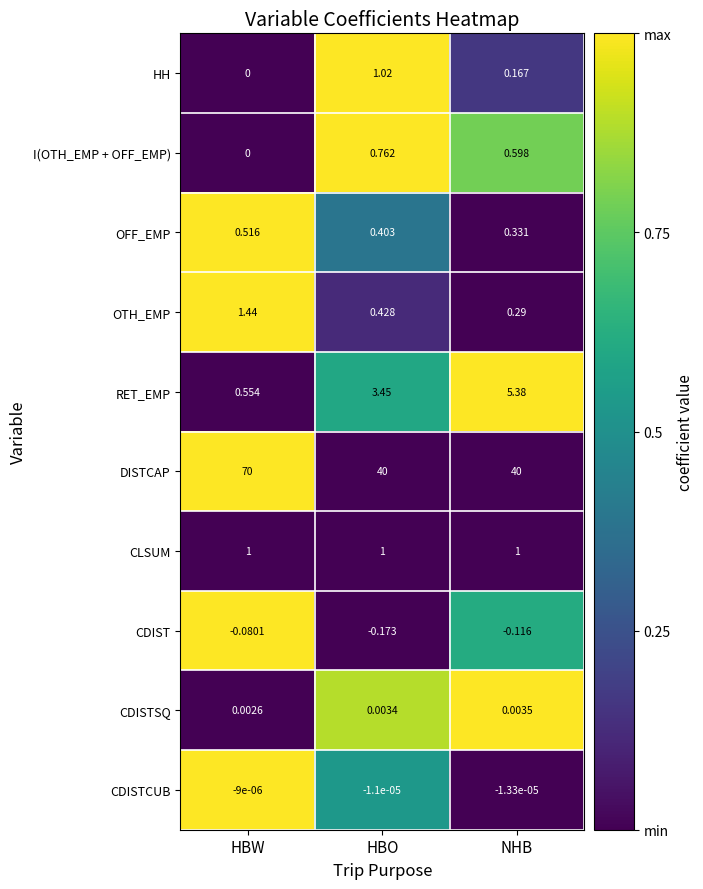

Which series has the largest range (max minus min)?

DISTCAP